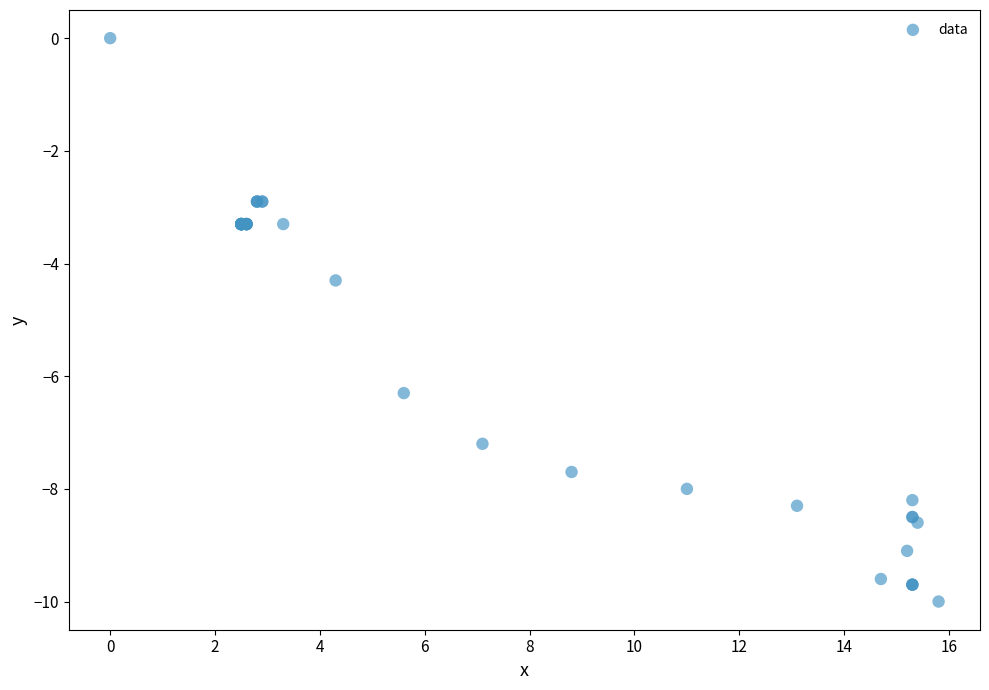

What Y value in the scatter plot is closest to -5?

-4.3